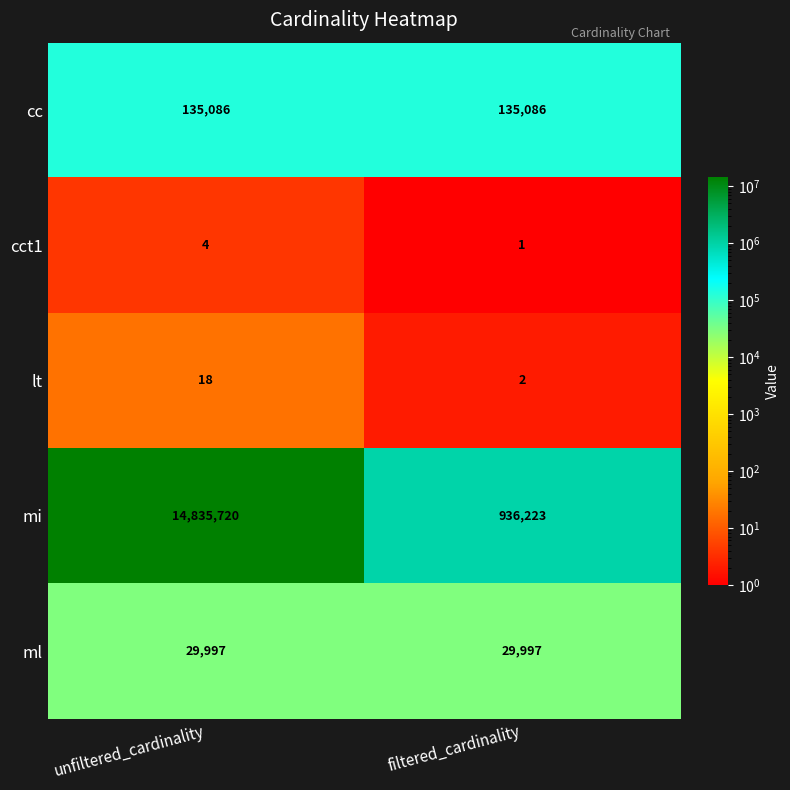

What is the spread (max minus min) of values at unfiltered_cardinality?

14835716